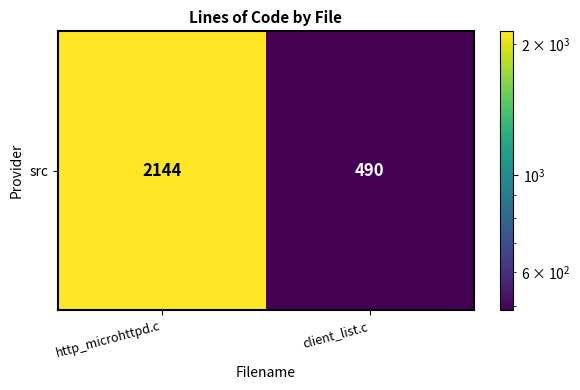

What is the change in value from http_microhttpd.c to client_list.c?

-1654